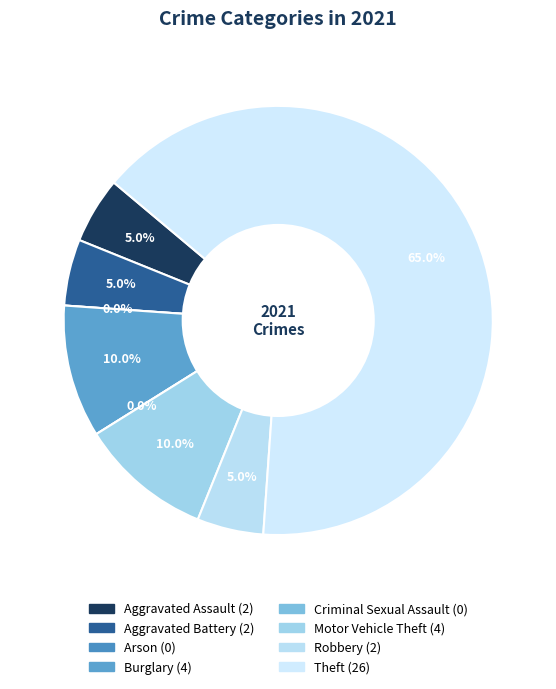

To the nearest percent, what is the difference between the largest and smallest slice percentages?

65%